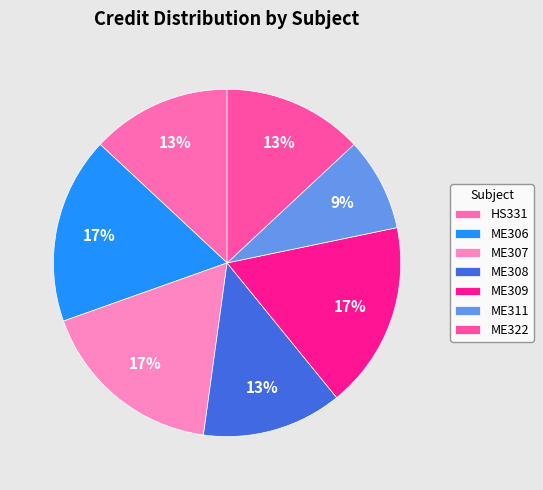

Which category has the smallest portion of the pie?

ME311